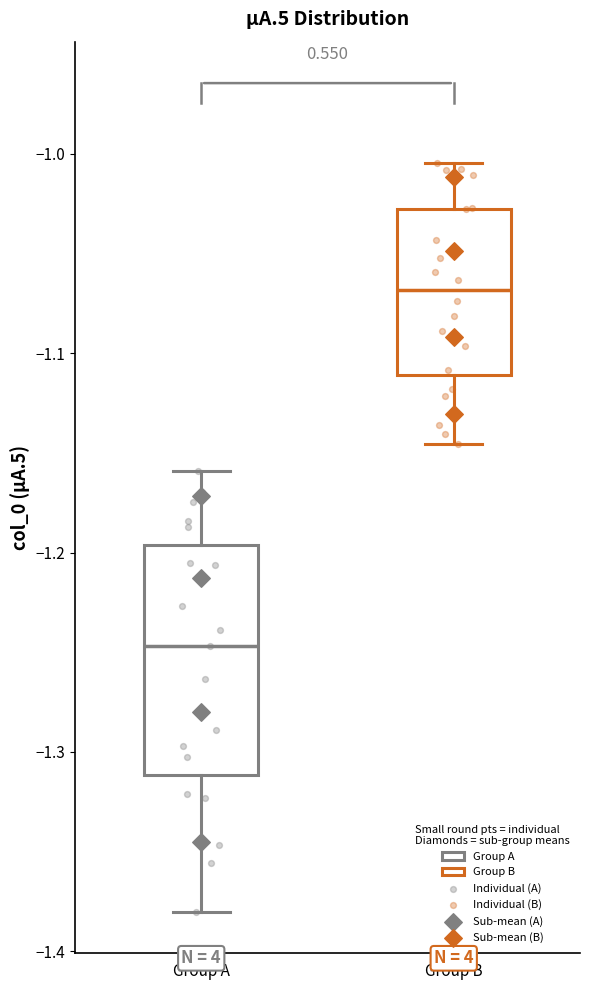

Where does the median line of the box for Group B sit on the y-axis? The values are not printed on the chart, so give them approximately, as read against the axis.

-1.07